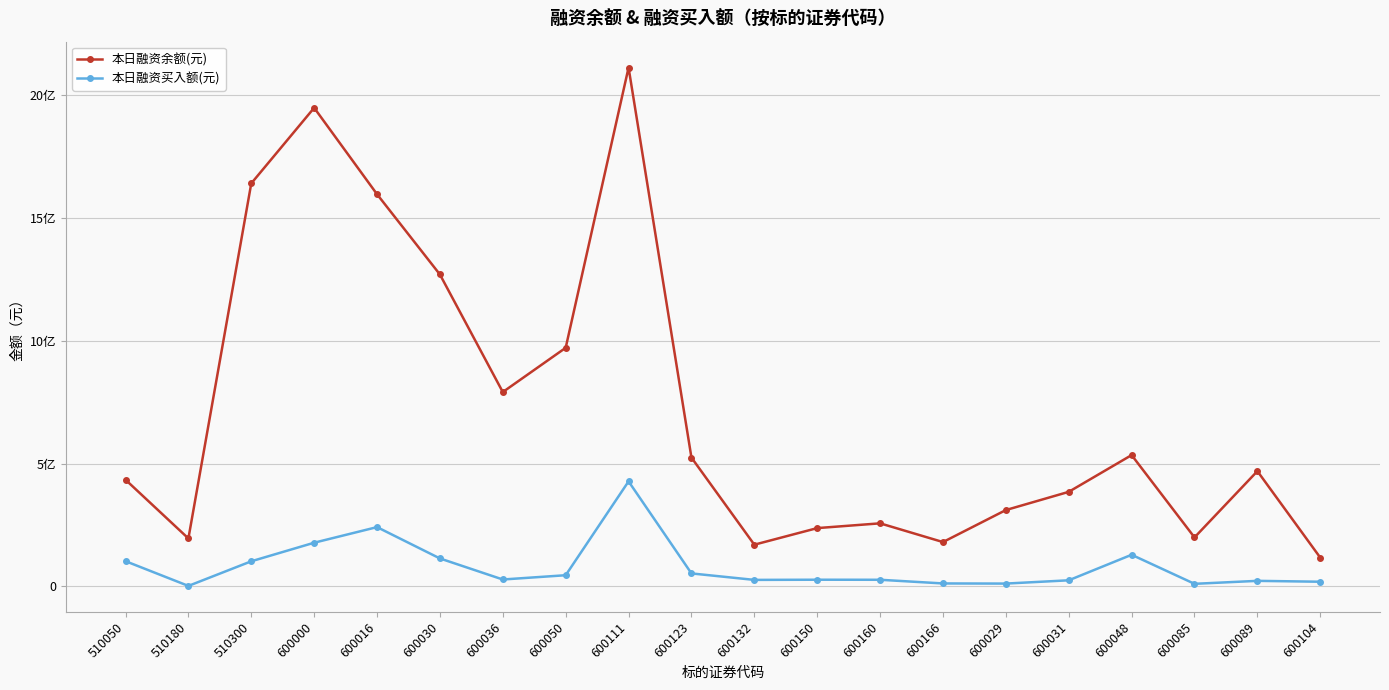

What is the sum of the 本日融资余额(元) values at 600000 and 600150?

2184820602